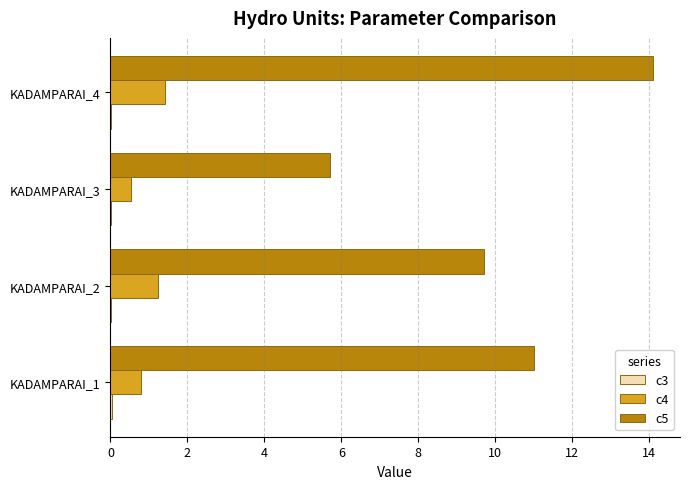

At which category is the sum across all series the highest?

KADAMPARAI_4